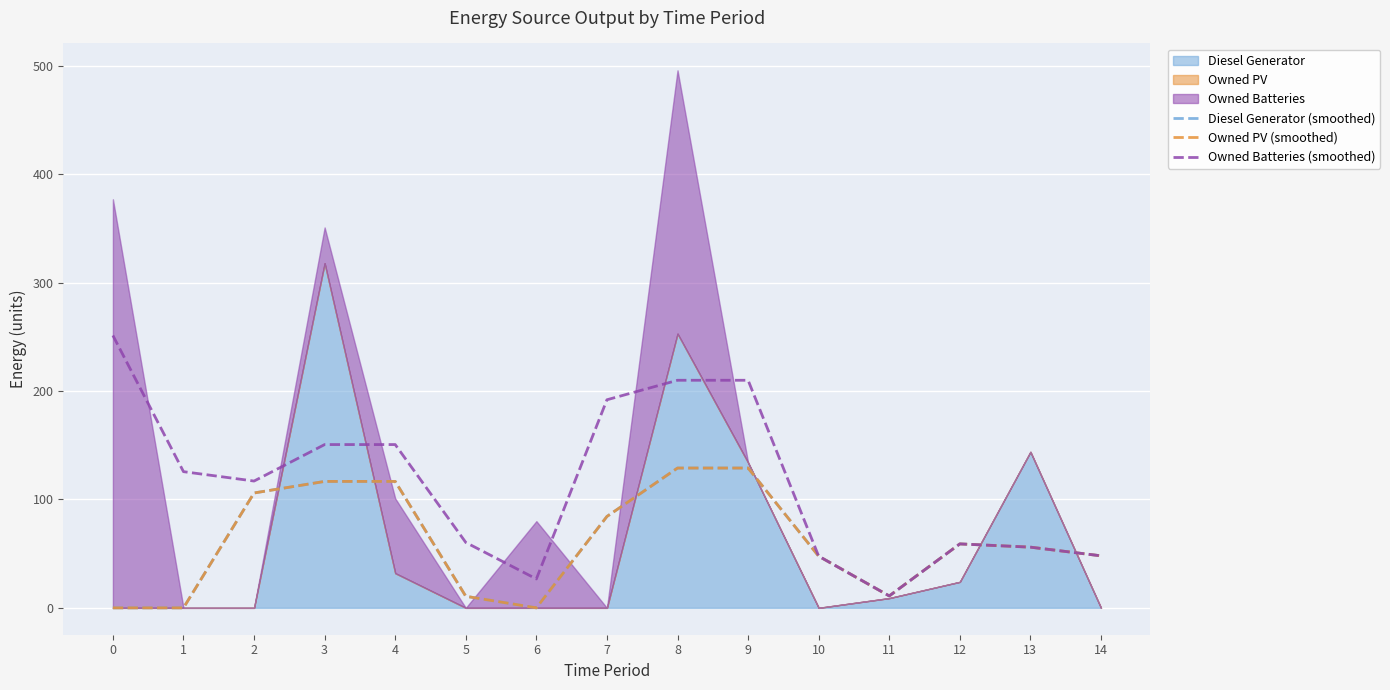

The value of Diesel Generator (smoothed) at 11 is 11.0. True or false?

True